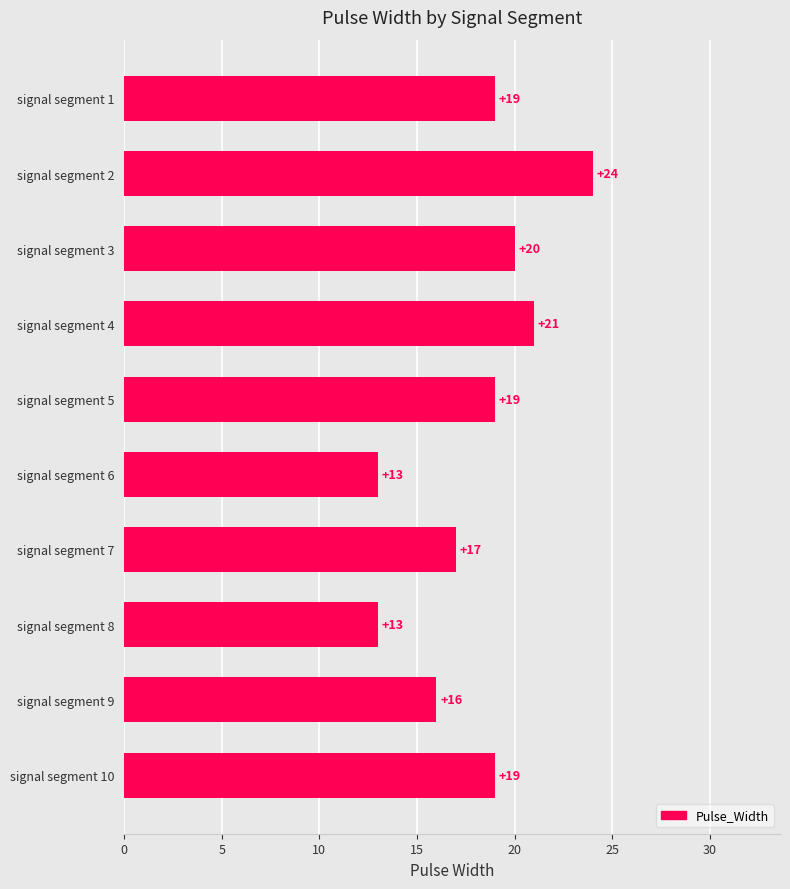

What is the value of the 5th bar from the top?

19